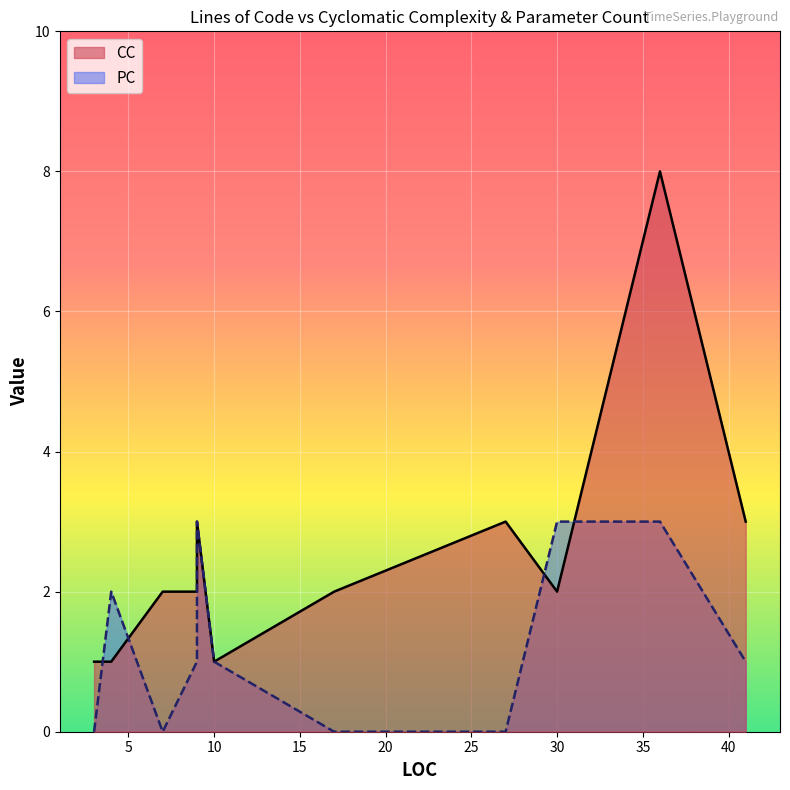

What are all the series names shown in the legend?

CC, PC